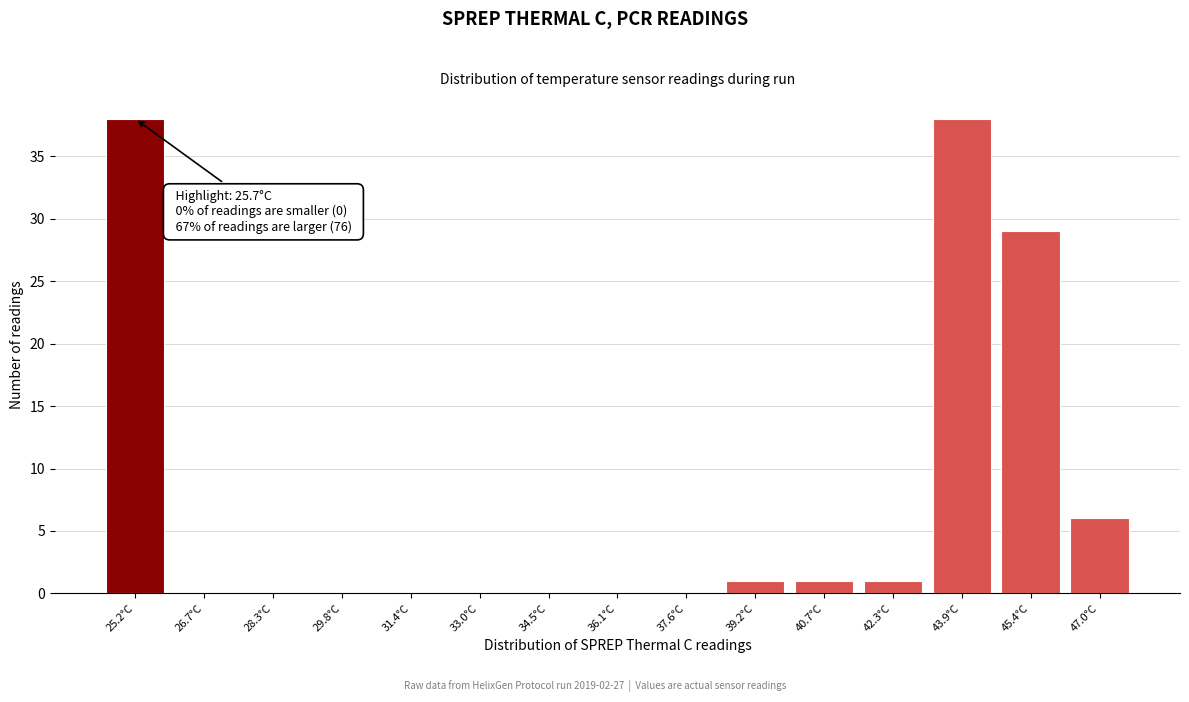

Reading left to right, what are all the values shown in this chart?

25.2°C=38	26.7°C=0	28.3°C=0	29.8°C=0	31.4°C=0	33.0°C=0	34.5°C=0	36.1°C=0	37.6°C=0	39.2°C=1	40.7°C=1	42.3°C=1	43.9°C=38	45.4°C=29	47.0°C=6